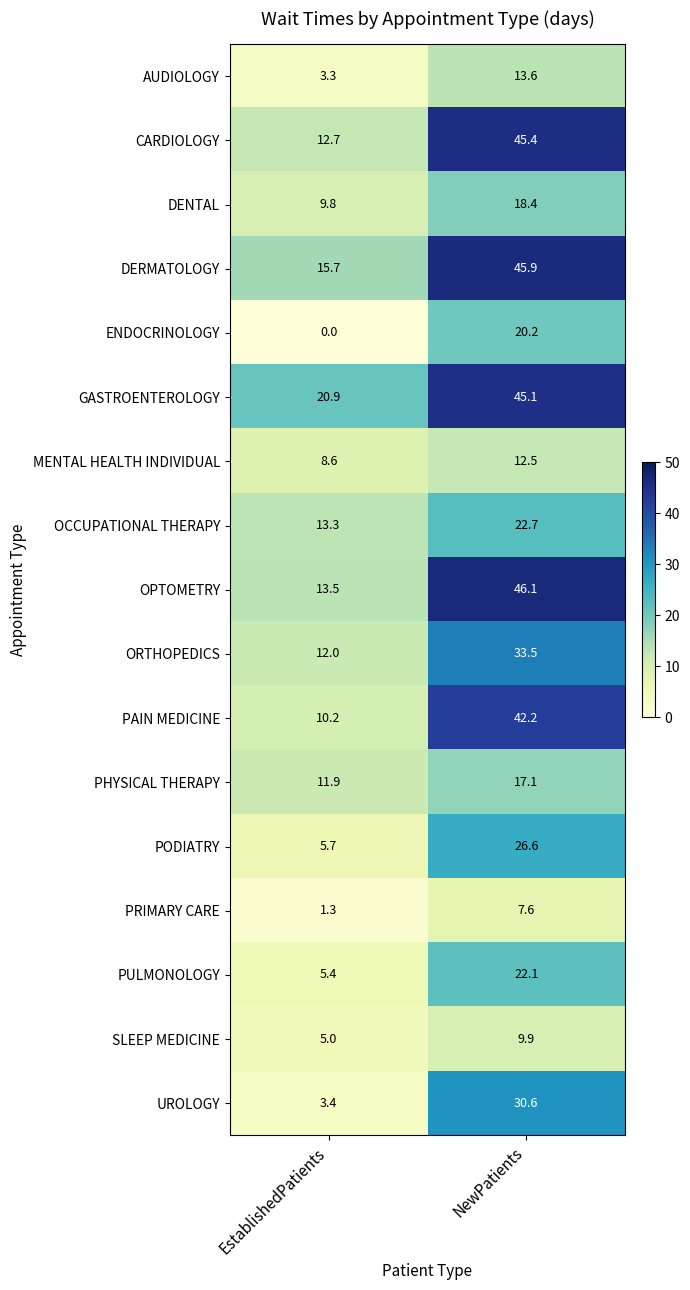

At which category does the chart reach its peak across all series?

NewPatients